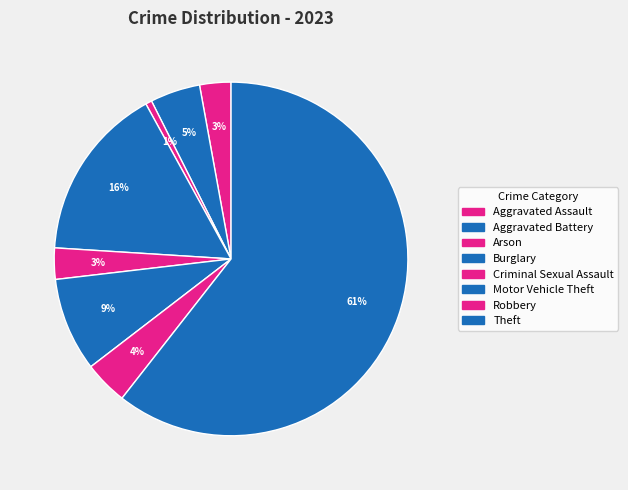

Does any single category account for the majority?

Yes